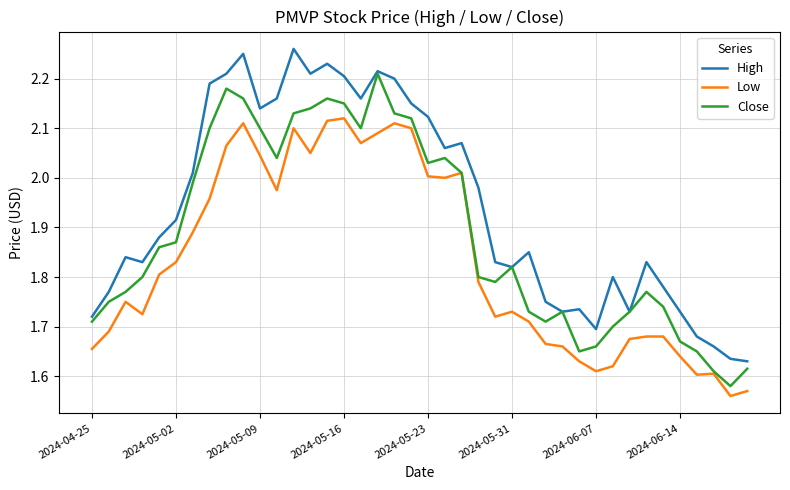

List the series in order of their overall mean, highest first.

High, Close, Low